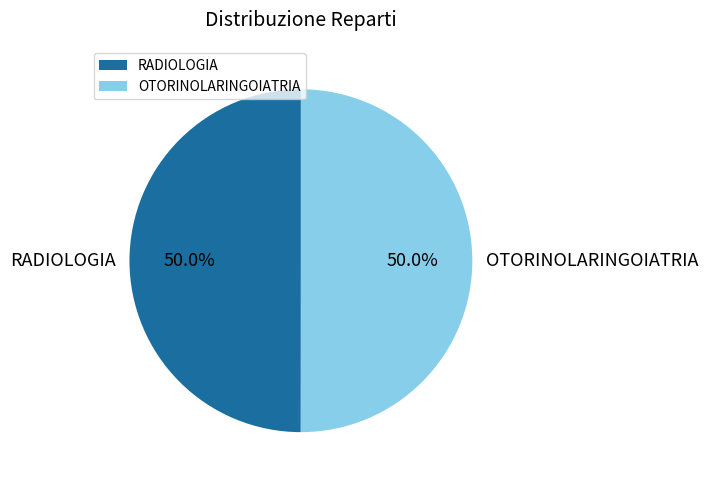

What is the total percentage of OTORINOLARINGOIATRIA and RADIOLOGIA?

100.0%